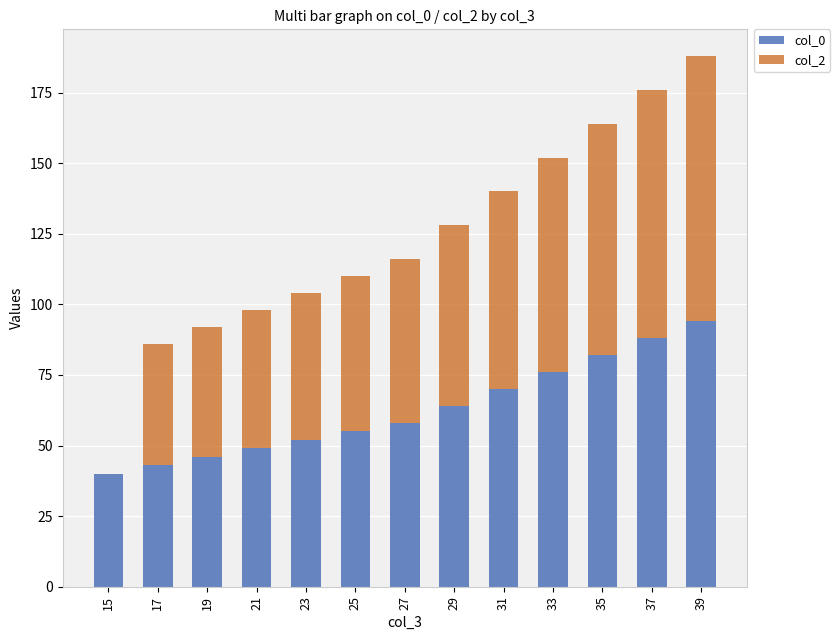

Reading right to left, list the values for the col_0 series.

39=94	37=88	35=82	33=76	31=70	29=64	27=58	25=55	23=52	21=49	19=46	17=43	15=40